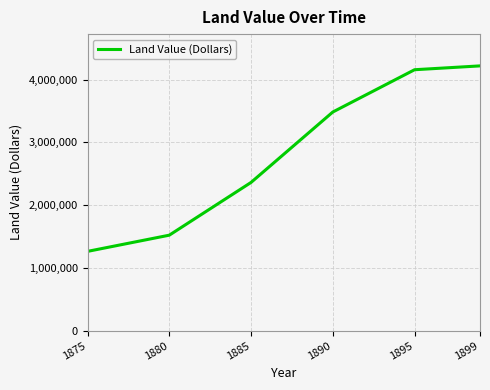

Reading right to left, list all the values displayed in this chart.

1899=4220120	1895=4158960	1890=3485176	1885=2362889	1880=1522173	1875=1263902